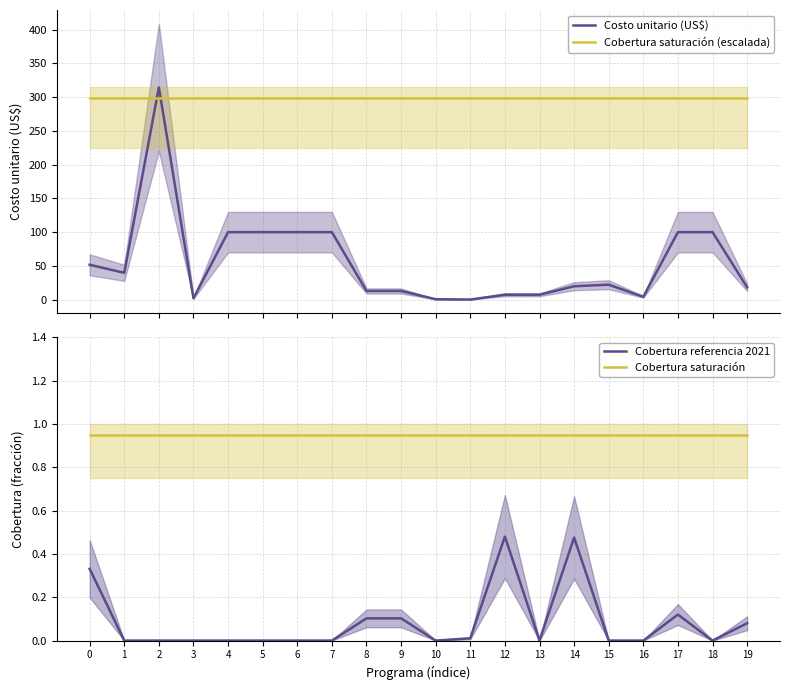

Is this an area chart (filled region under the line)?

No